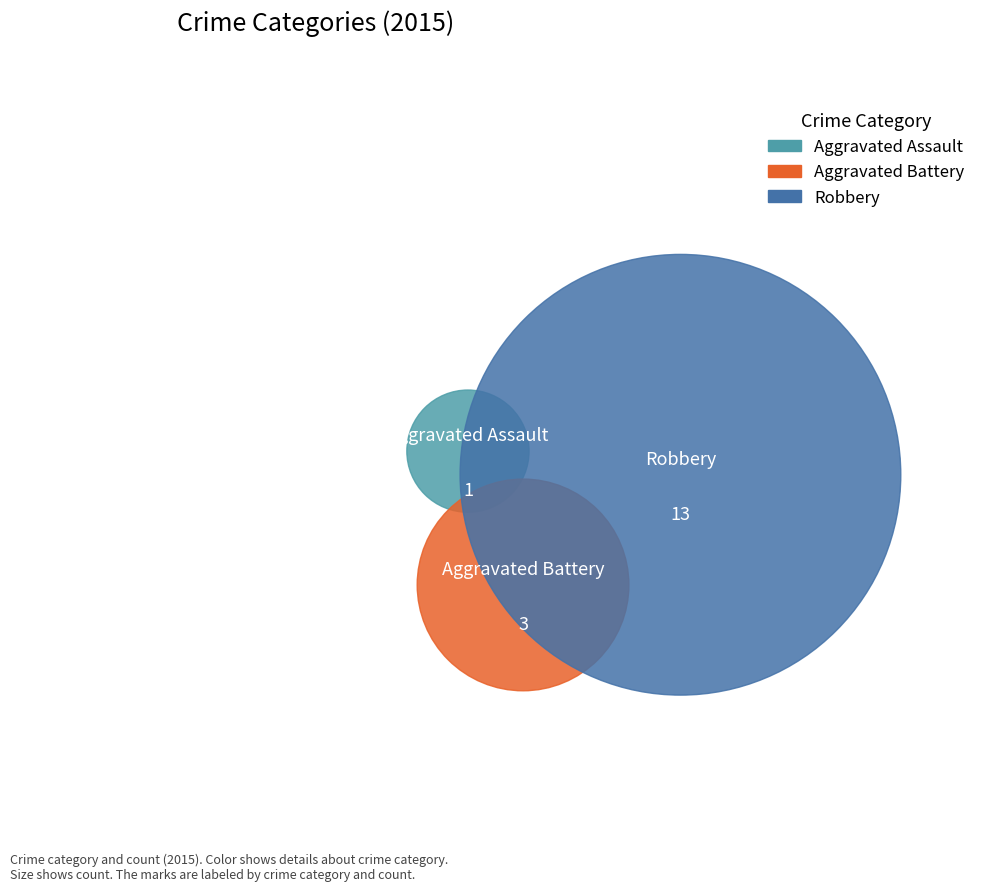

What percentage is the Robbery slice, to the nearest percent?

76%